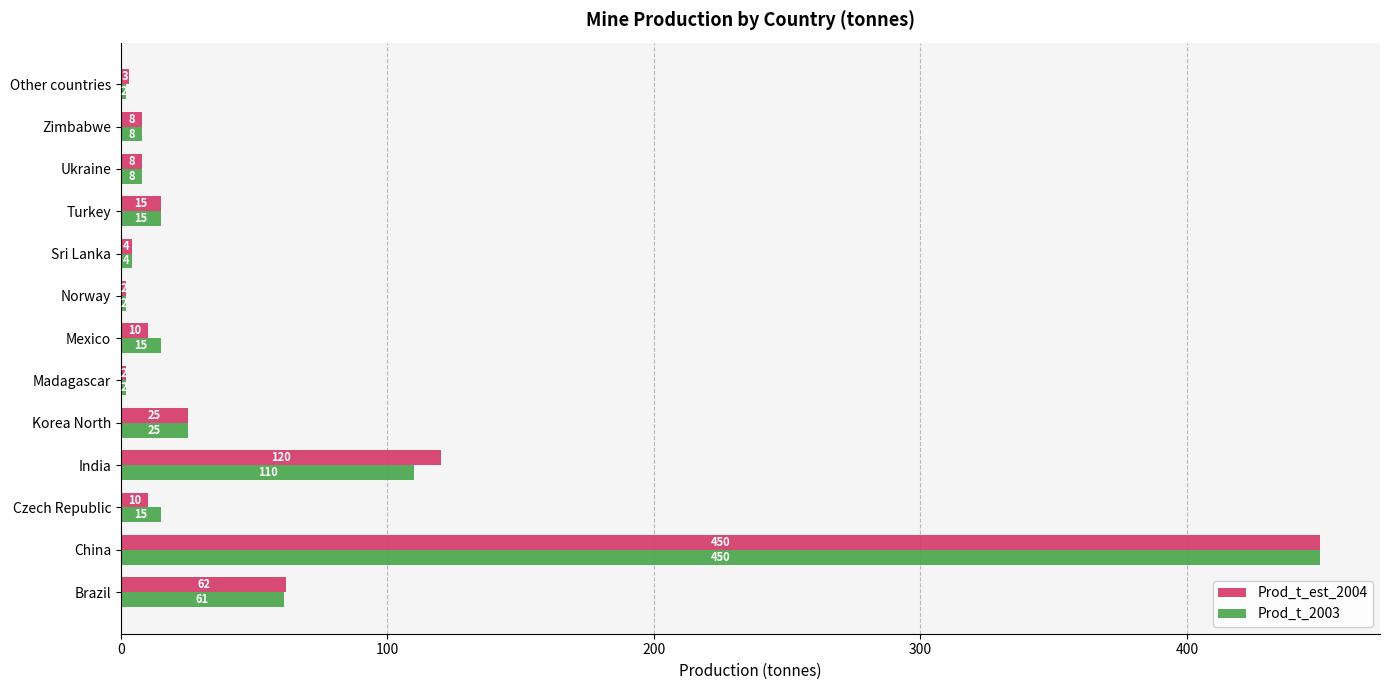

What value does the Prod_t_2003 series have at Mexico, to the nearest 5?

15